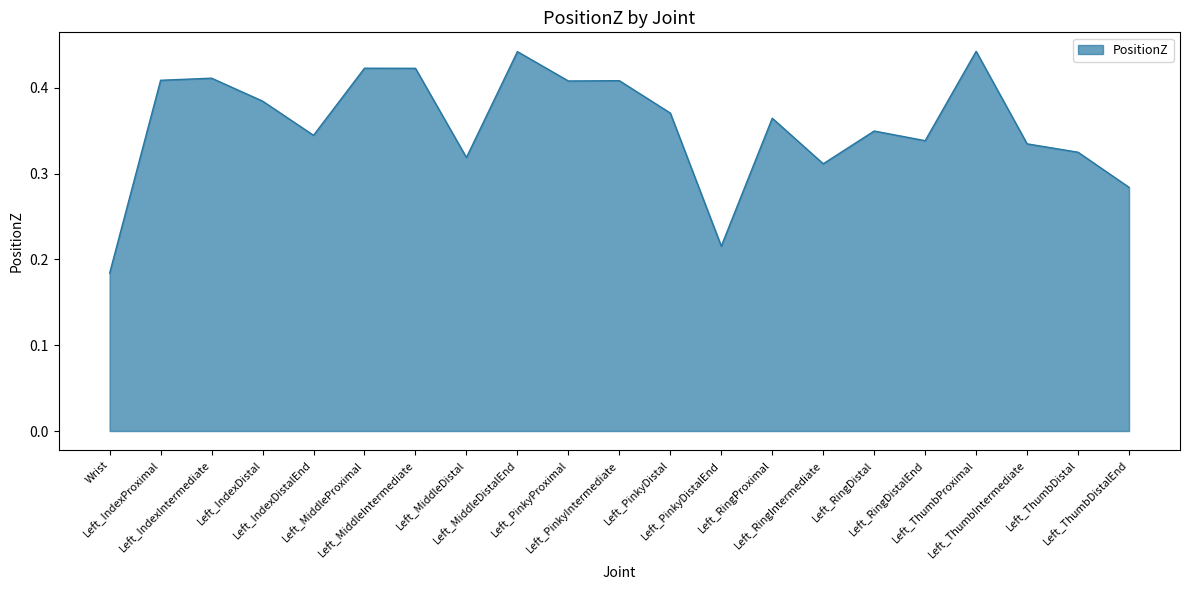

Does the chart have visible grid lines?

No